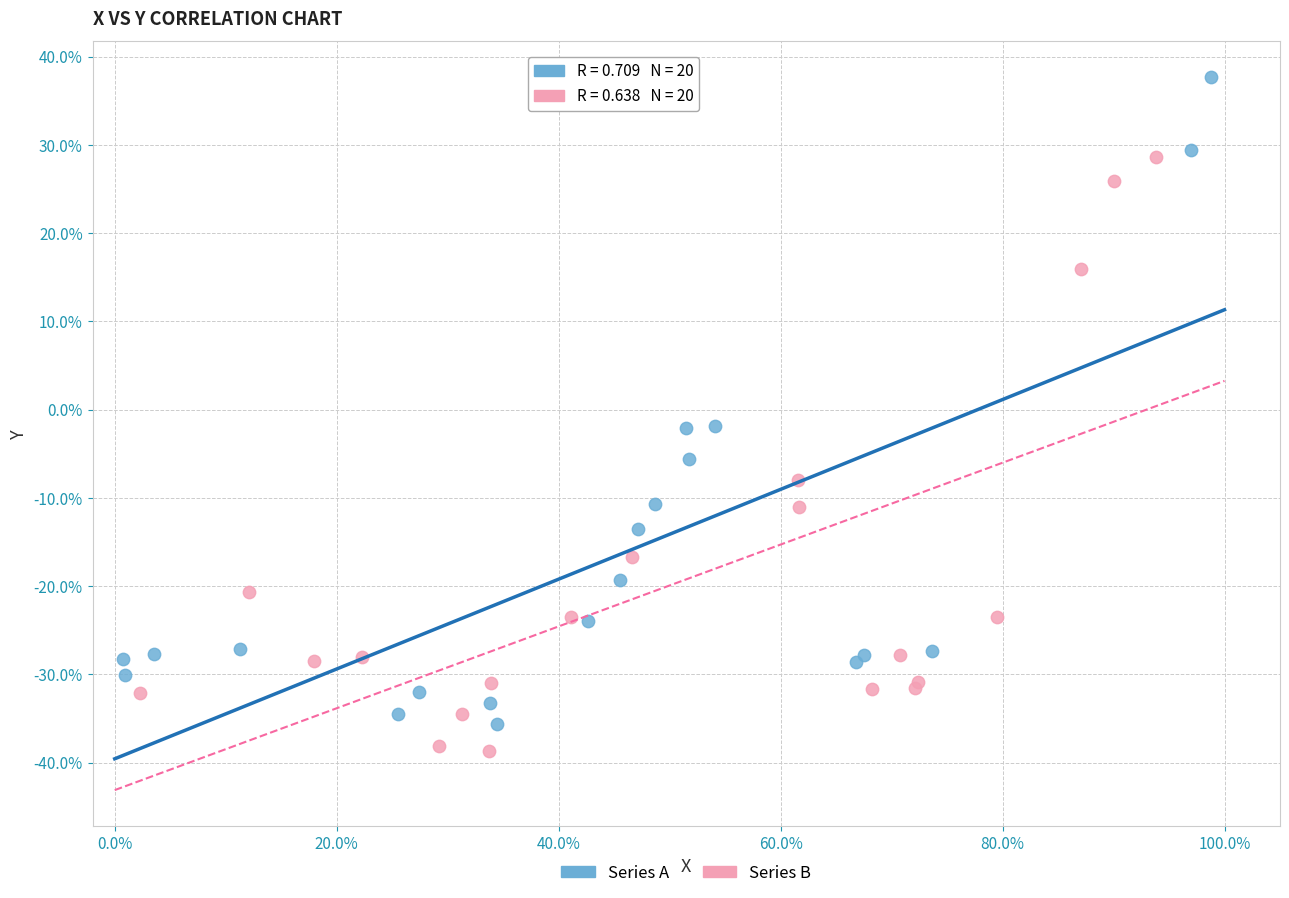

Which series has the widest spread of Y values?

Series A